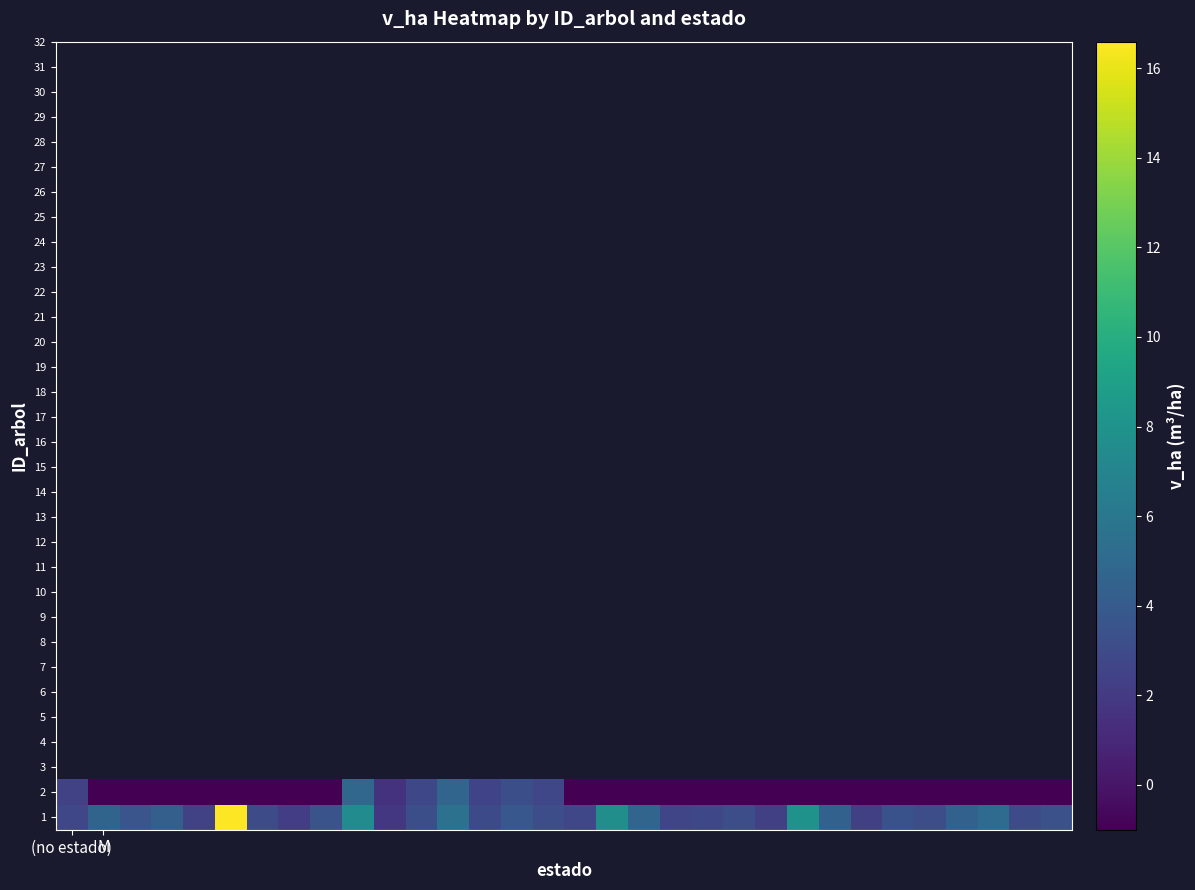

What is the maximum value shown in the chart?

16.6